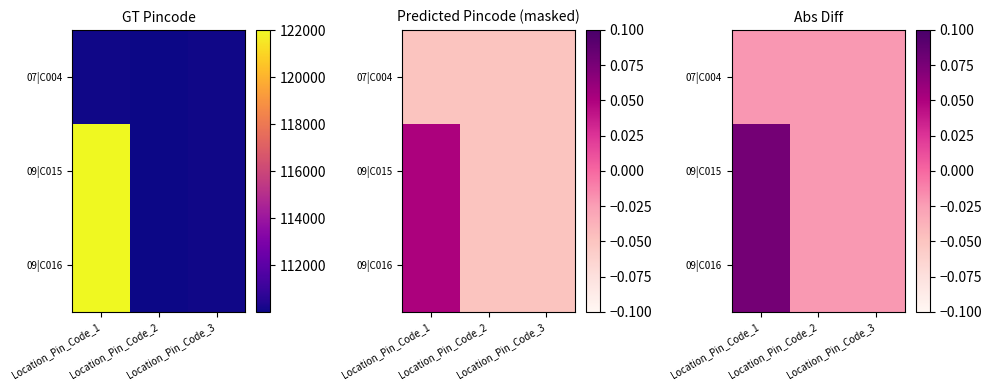

Is it true that 09|C015 equals -0.0 at Location_Pin_Code_2?

True